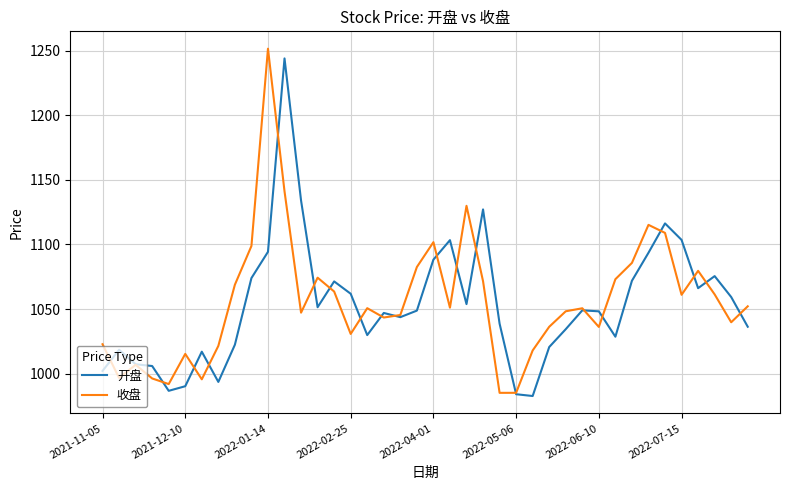

What is the minimum value shown in the chart?

982.6